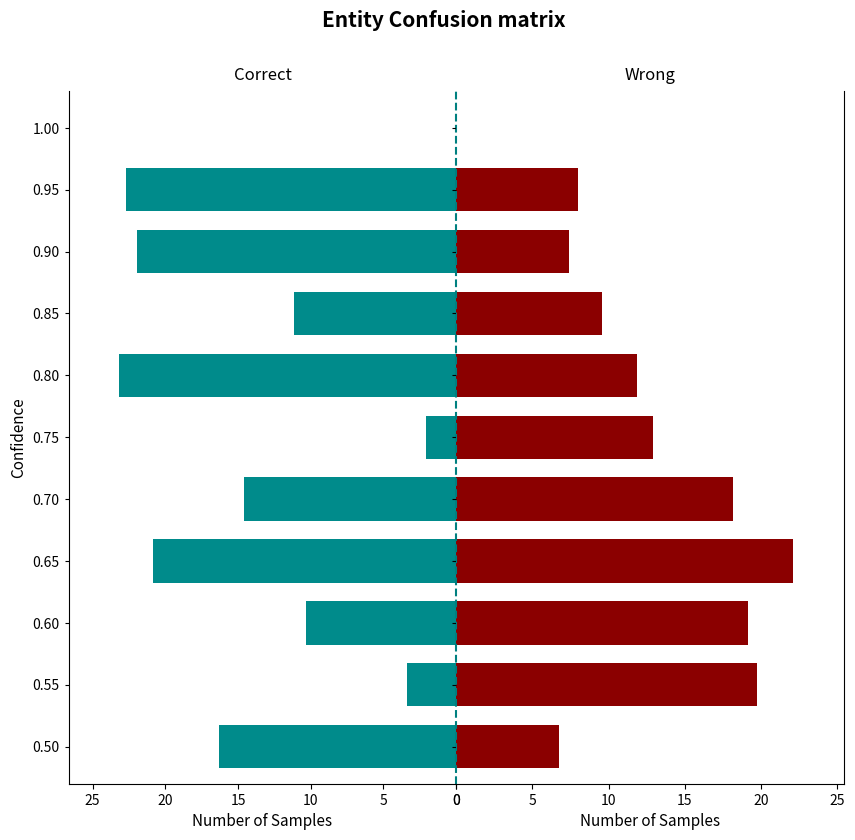

Between 0.65 and 1.00, which series saw the biggest shift?

Wrong